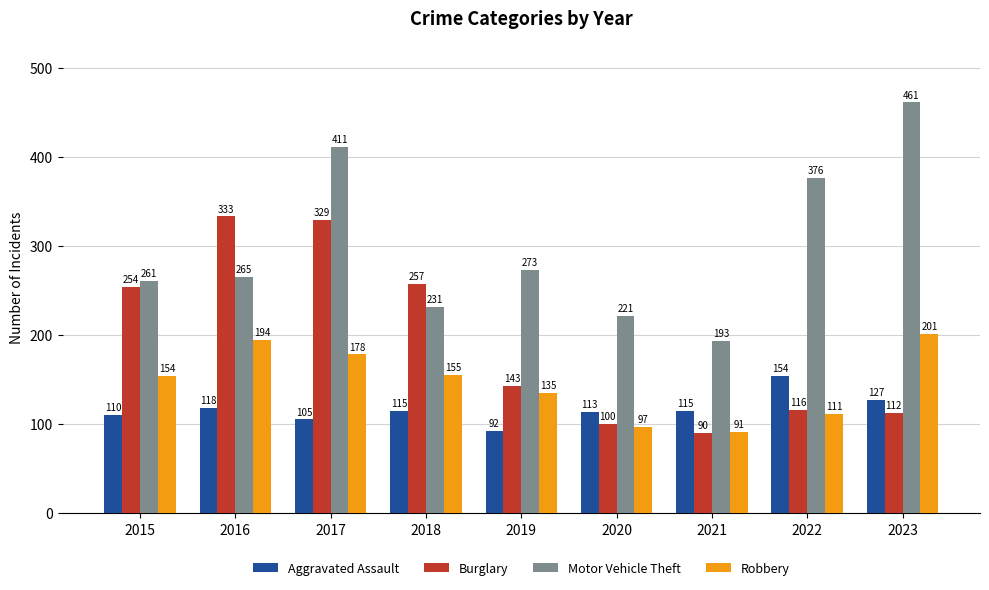

What is the difference between the maximum and minimum values in the Motor Vehicle Theft series?

268